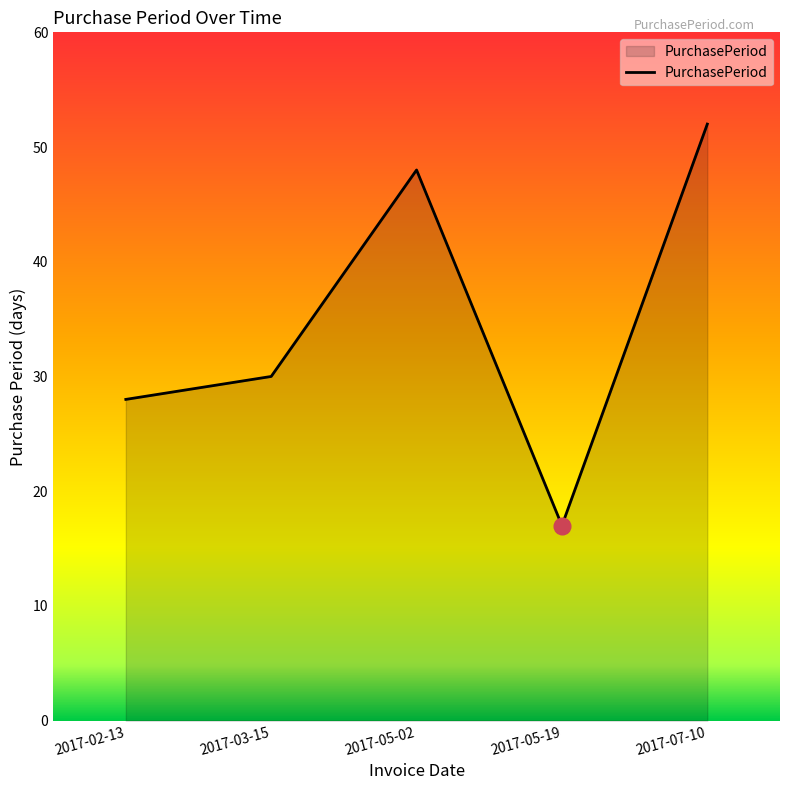

What is the sum of all values?

175